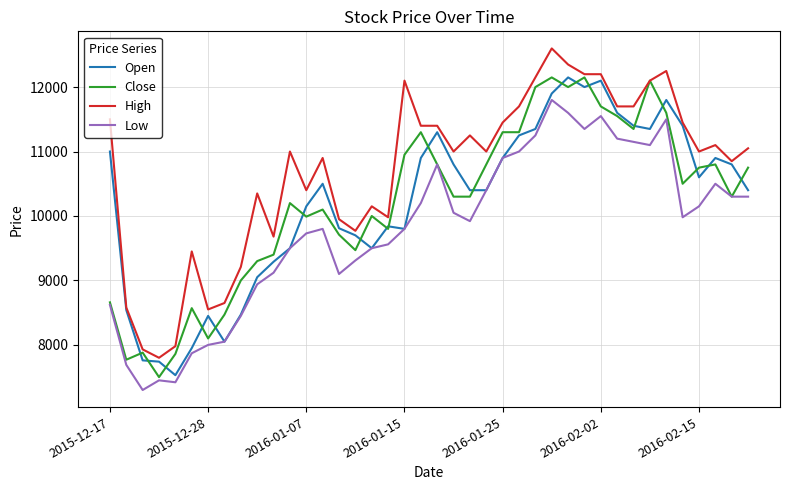

Which series has the largest total across all categories?

High